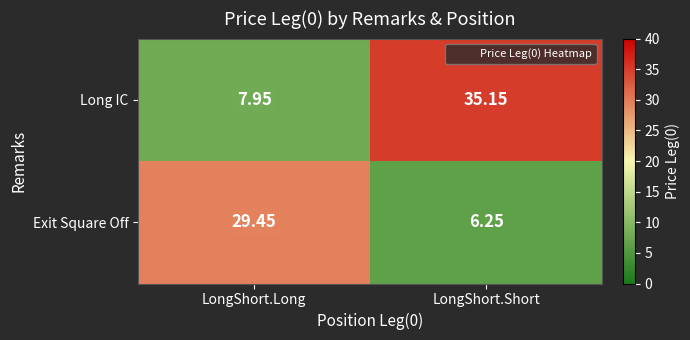

Between LongShort.Long and LongShort.Short, which series saw the biggest shift?

Long IC